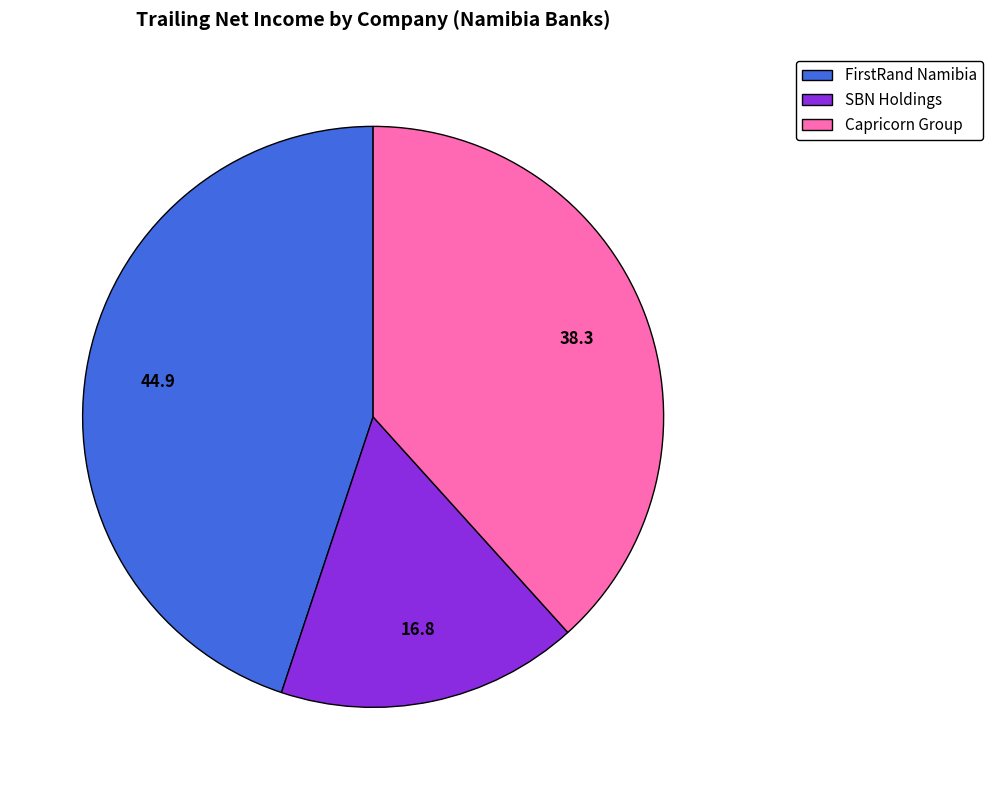

Rank the categories by value from highest to lowest.

FirstRand Namibia, Capricorn Group, SBN Holdings